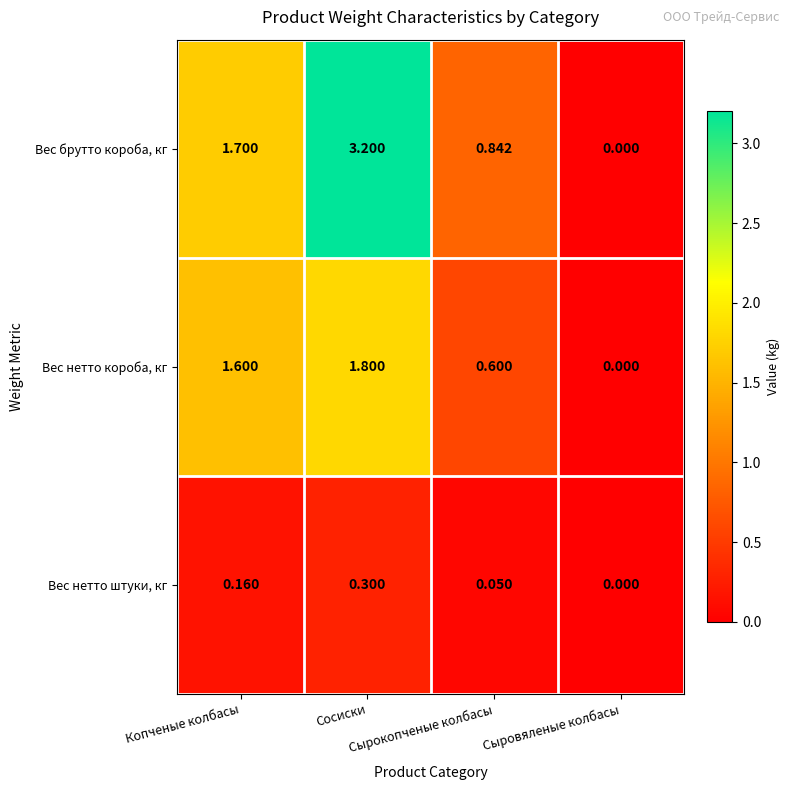

Rank the series by their average value, from lowest to highest.

Вес нетто штуки, кг, Вес нетто короба, кг, Вес брутто короба, кг